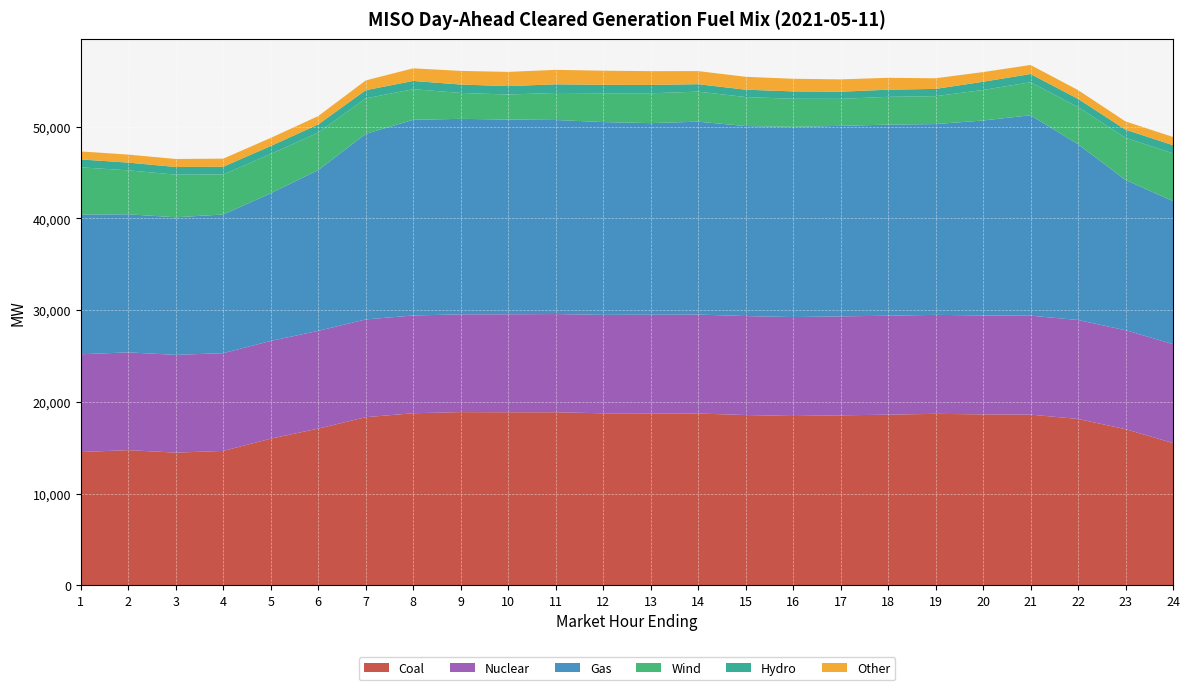

Reading right to left, transcribe all the data shown in this chart.

Coal: 15505.8	17018.2	18131.8	18605.8	18628.7	18691.4	18597.4	18527.1	18451.7	18562.2	18724.0	18738.6	18747.6	18861.3	18861.3	18877.5	18753.6	18323.5	17078.9	15979.6	14644.2	14460.0	14730.8	14524.5
Nuclear: 10793.0	10793.0	10793.0	10793.0	10793.0	10793.0	10793.0	10793.0	10793.0	10793.0	10793.0	10763.0	10738.0	10713.0	10688.0	10663.0	10663.0	10663.0	10663.0	10663.0	10663.0	10663.0	10663.0	10663.0
Gas: 15592.7	16387.5	19179.4	21858.2	21260.2	20808.5	20845.9	20777.4	20747.6	20724.4	21037.2	20896.2	21026.9	21162.7	21236.4	21323.7	21343.2	20236.1	17531.7	16108.6	15125.3	15006.6	15057.6	15242.0
Wind: 5209.0	4595.2	4044.3	3598.6	3330.8	3043.3	3027.9	2945.3	3060.9	3161.3	3278.4	3253.6	3137.8	2950.3	2731.7	2825.6	3337.9	3872.6	4092.9	4278.9	4368.4	4648.8	4796.8	5146.1
Hydro: 889.1	890.1	894.3	894.3	894.2	793.2	779.8	779.8	803.7	803.7	811.1	912.1	924.4	942.4	916.9	914.9	899.0	891.5	887.6	870.1	836.7	834.7	842.3	860.3
Other: 896.7	896.7	957.8	987.5	1056.5	1160.0	1293.4	1345.0	1377.4	1404.2	1427.4	1502.3	1540.5	1577.6	1551.9	1488.0	1376.7	1066.1	910.4	884.6	884.6	874.6	873.6	873.6